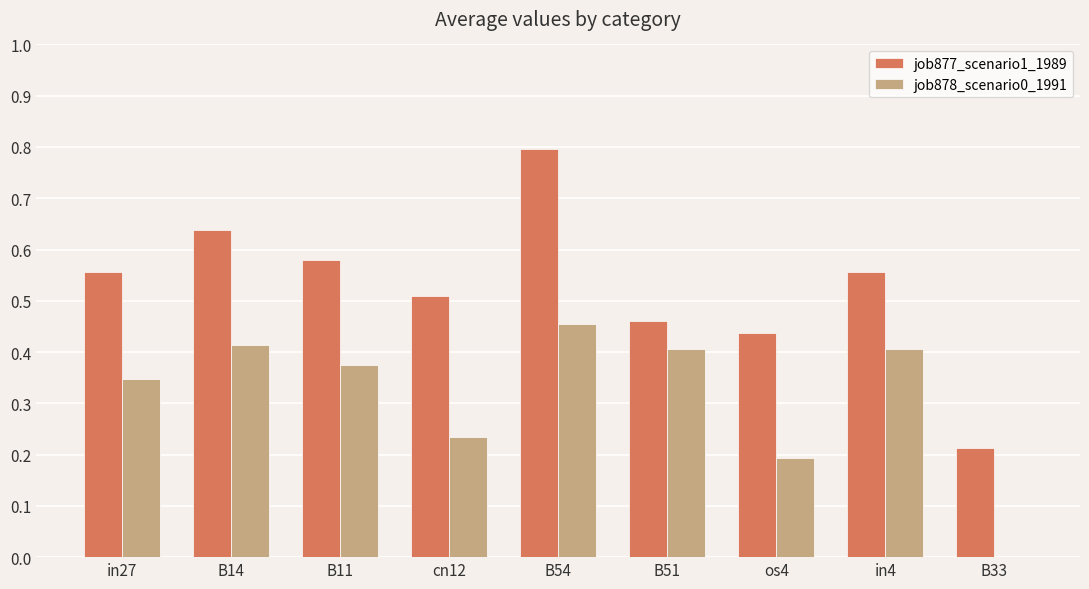

Is it true that job878_scenario0_1991 equals 0.4 at B11?

True